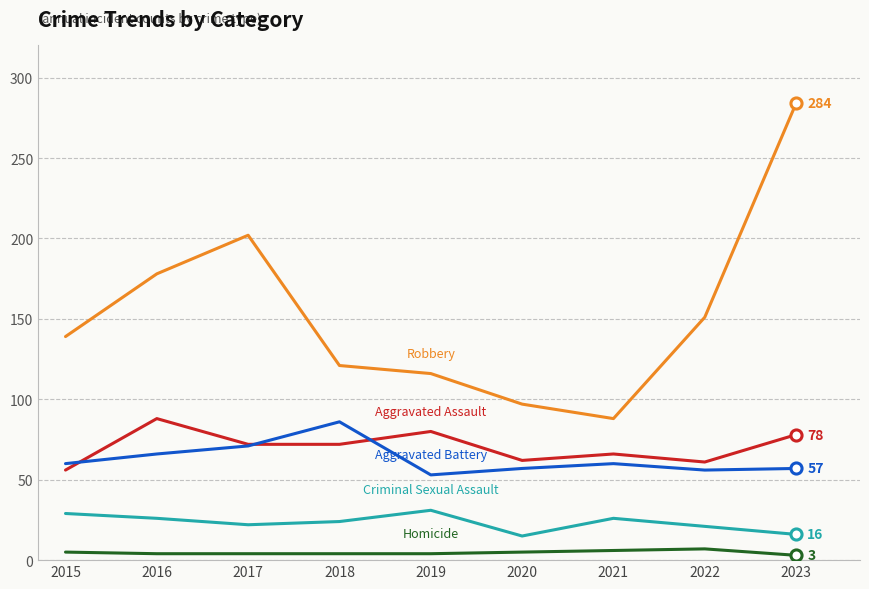

What is the total value across all series at 2022?

296